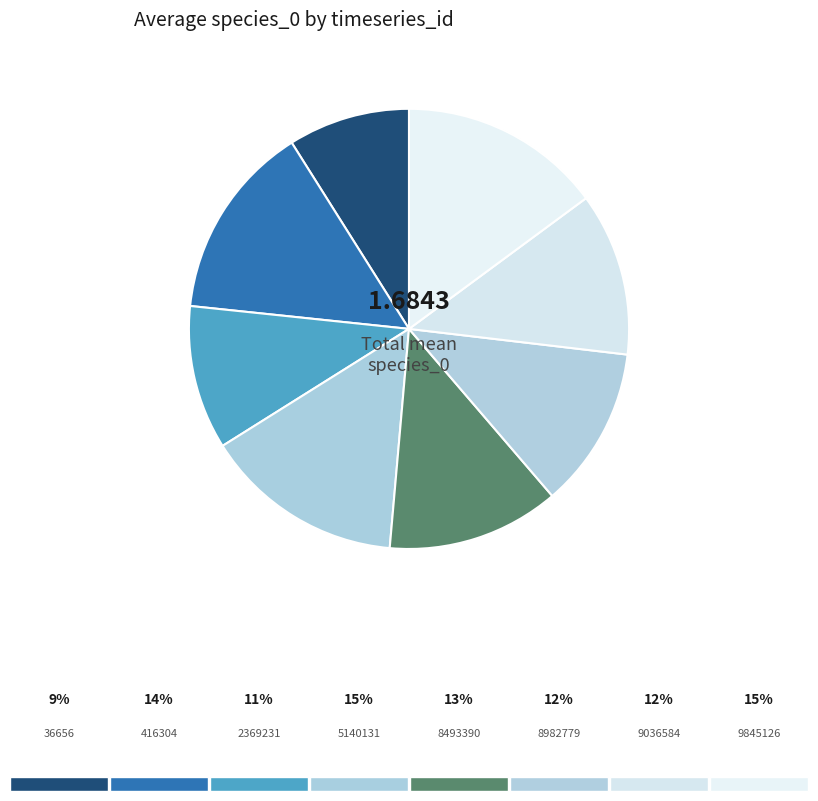

How many slices are in this pie chart?

8